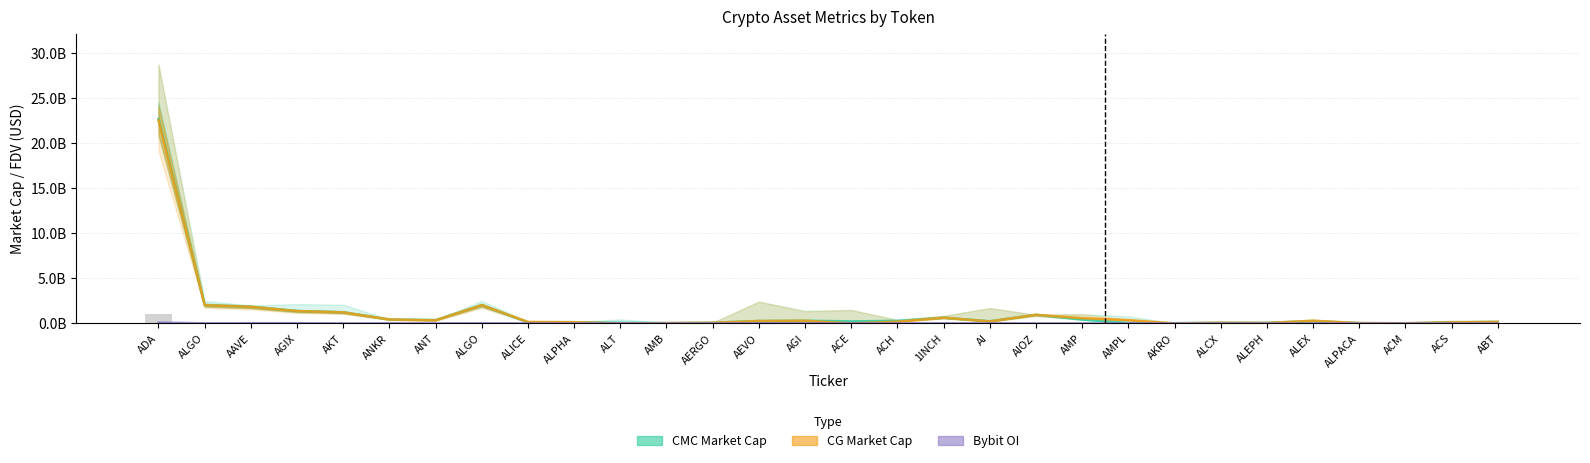

Reading left to right, transcribe all the data shown in this chart.

CMC_MarketCap: 22656234151	2021276167	1833661323	1371027497	1234562330	439875590	372792780	2021276167	126115316	137074383	70442431	38546396	76599662	264449040	295363976	222775527	283429661	632664804	239975312	958154834	435213085	56056449	29711825	73753756	64618618	254418890	35669739	15955964	115658839	161896068
CG_MarketCap: 22508763011	2028287727	1835808287	1369153419	1232910245	440435212	346711172	2028287727	164901168	137730418	0	35991946	73343359	267001529	295211523	0	189796376	634872544	221427711	956907210	583405083	368318630	672644	73998542	48636174	296045305	36017015	16021390	115946431	162417900
Bybit_OI: 82807030	12426074	23344789	22912694	0	6548317	3071568	12426074	2779829	2320054	10694538	1854015	776579	15898175	20706537	4962106	2398485	6496385	9564207	0	0	0	1092427	0	0	0	828307	0	0	0